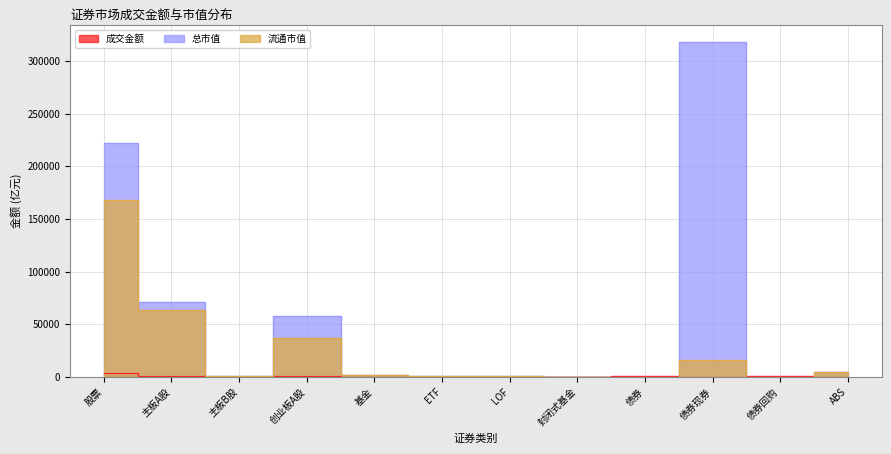

Where is the first local maximum for 流通市值?

创业板A股